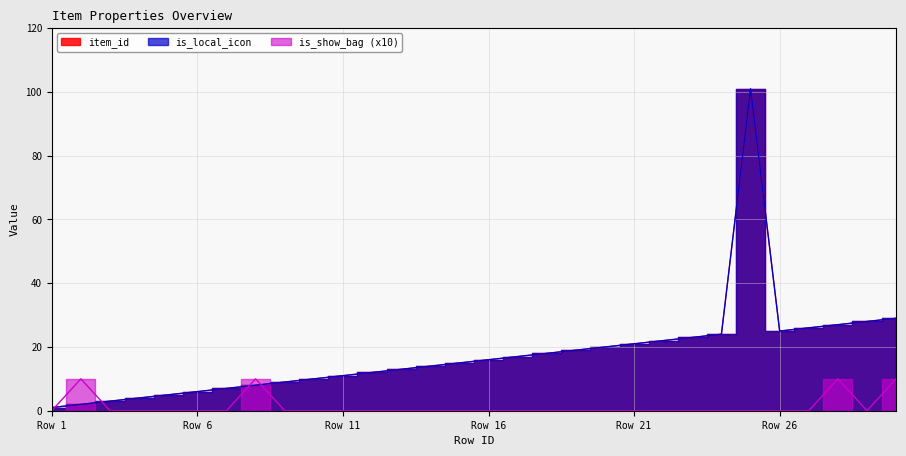

How many interior local valleys does the is_show_bag series have?

1